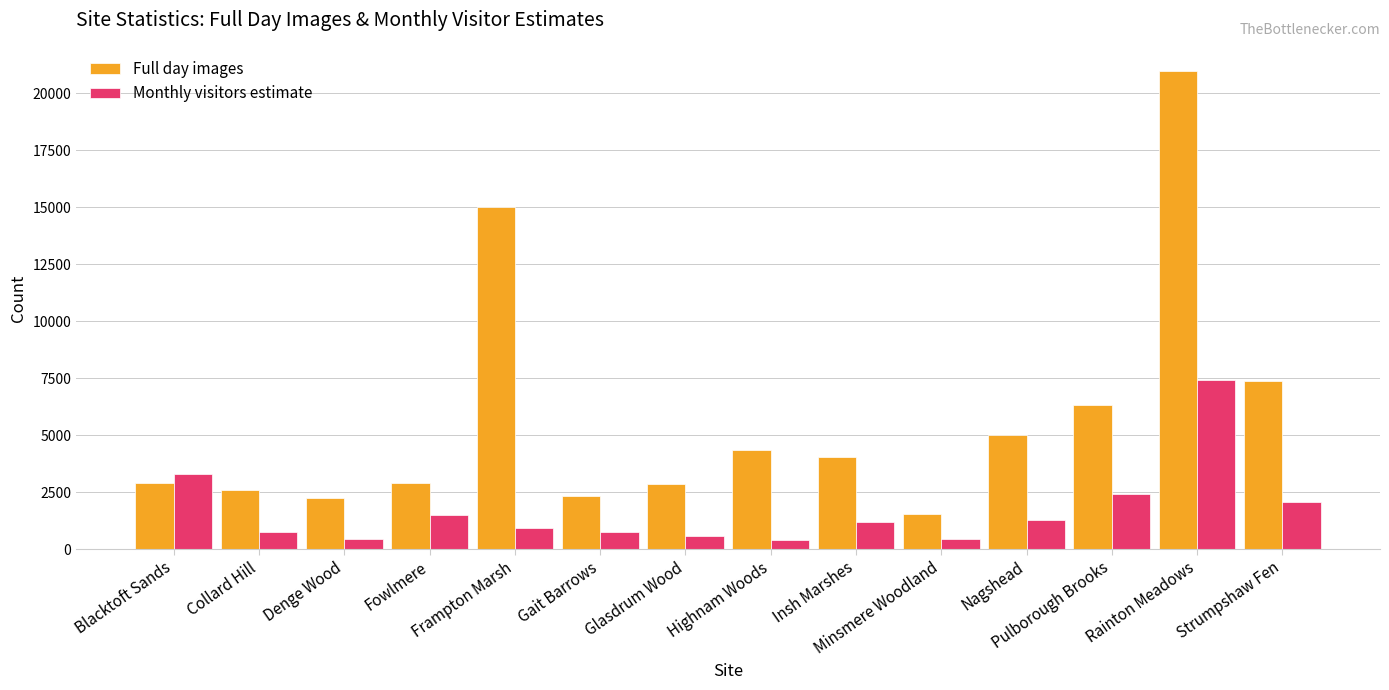

Which series has the largest total across all categories?

Full day images